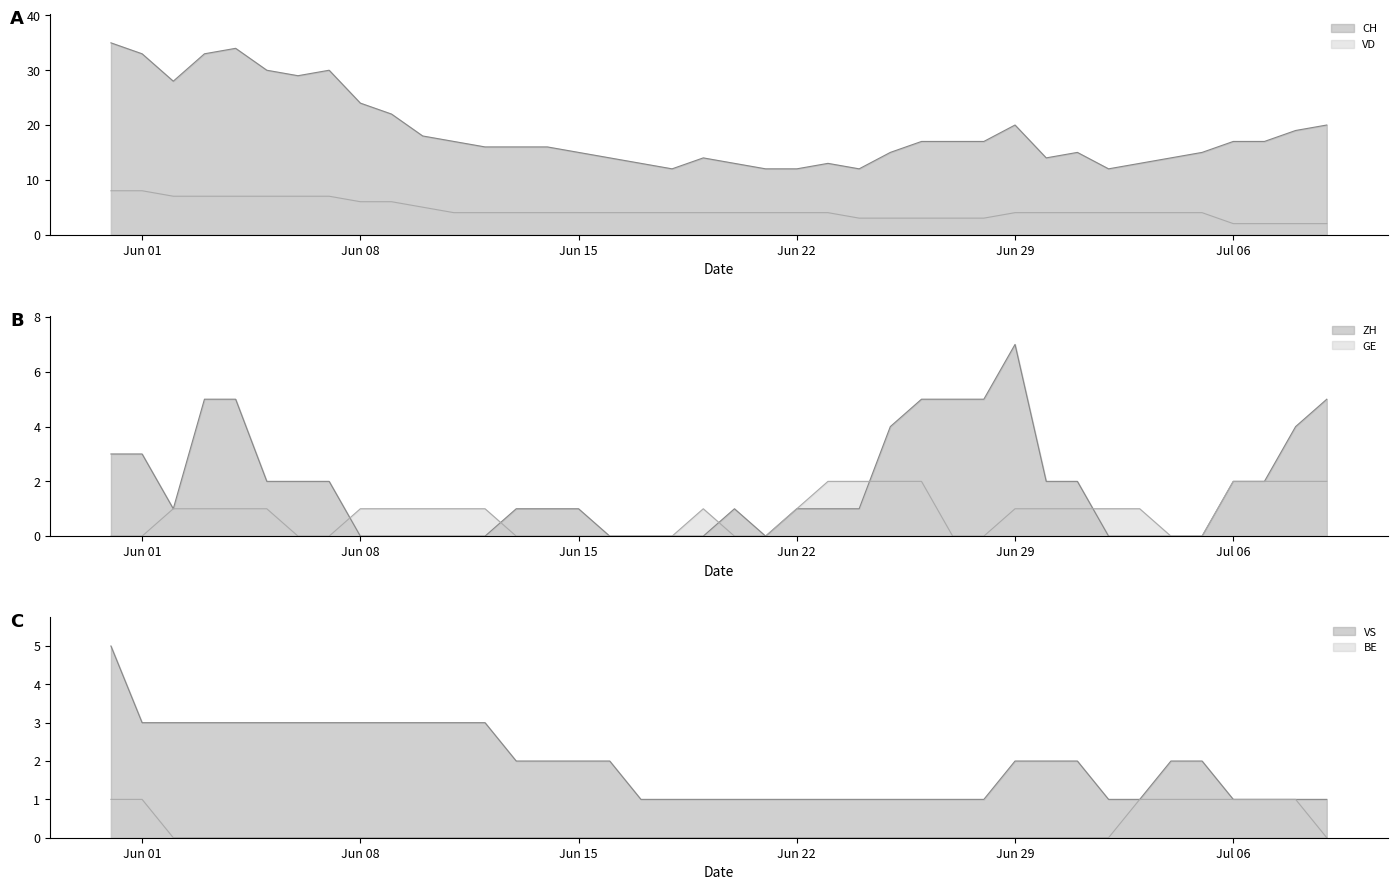

What is the difference between the second highest and minimum values in the BE series?

1